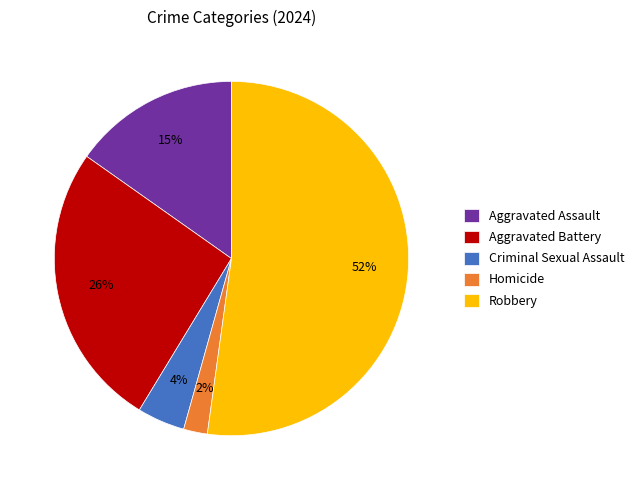

Which has a higher value, Aggravated Battery or Aggravated Assault?

Aggravated Battery